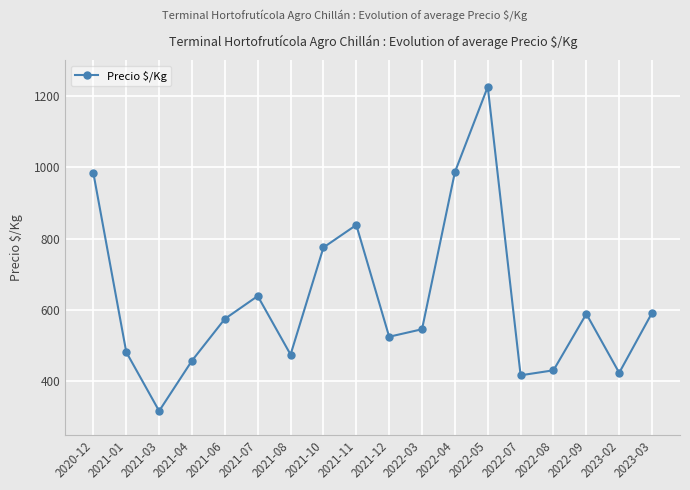

What is the smallest value displayed?

317